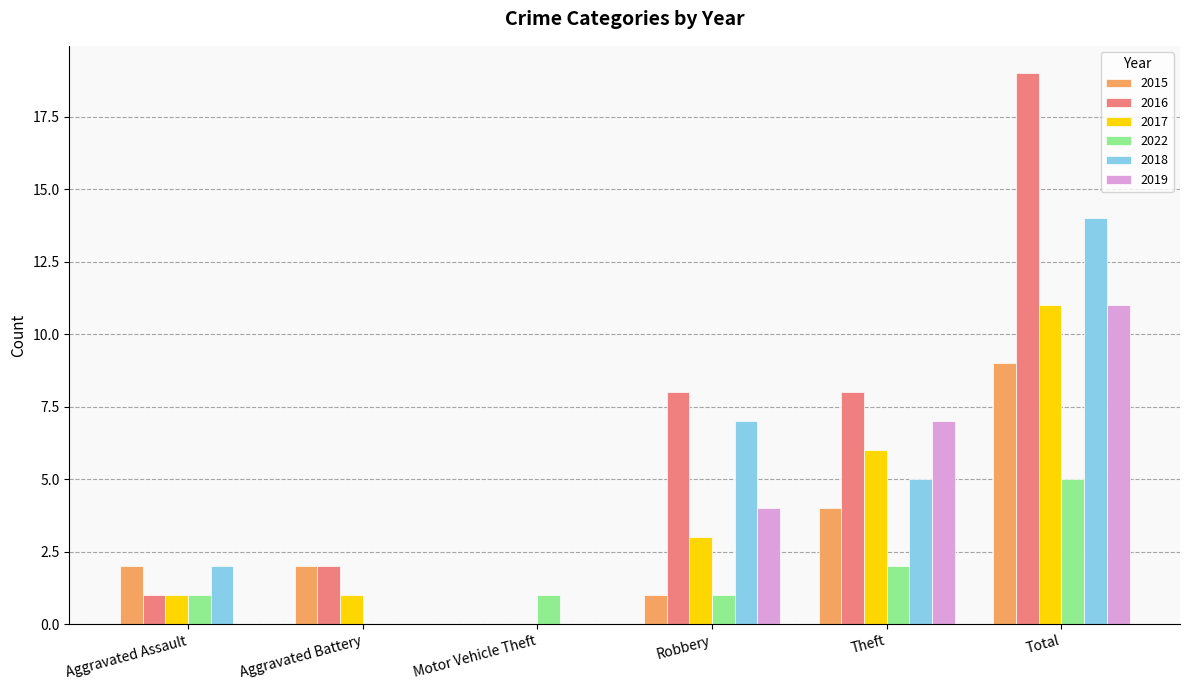

Reading left to right, list all the values displayed in this chart.

2015: 2	2	0	1	4	9
2016: 1	2	0	8	8	19
2017: 1	1	0	3	6	11
2022: 1	0	1	1	2	5
2018: 2	0	0	7	5	14
2019: 0	0	0	4	7	11